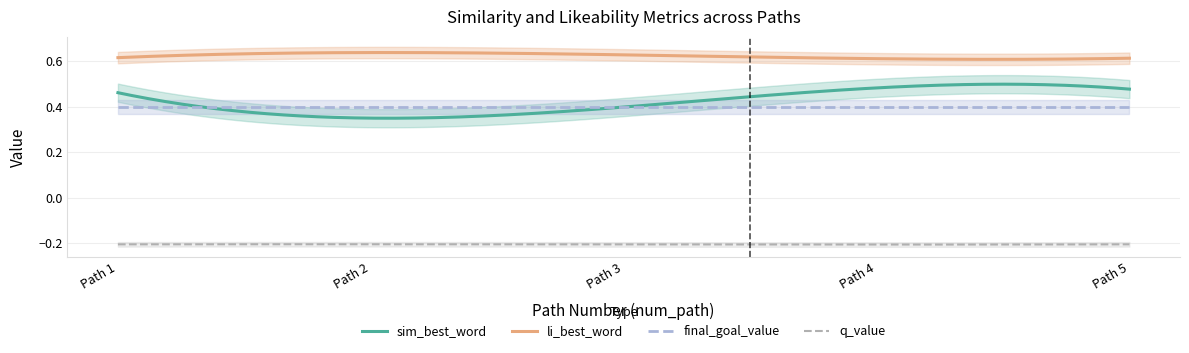

Reading left to right, extract all data points from this chart.

sim_best_word: 0.5	0.3	0.4	0.5	0.5
li_best_word: 0.6	0.6	0.6	0.6	0.6
final_goal_value: 0.4	0.4	0.4	0.4	0.4
q_value: -0.2	-0.2	-0.2	-0.2	-0.2